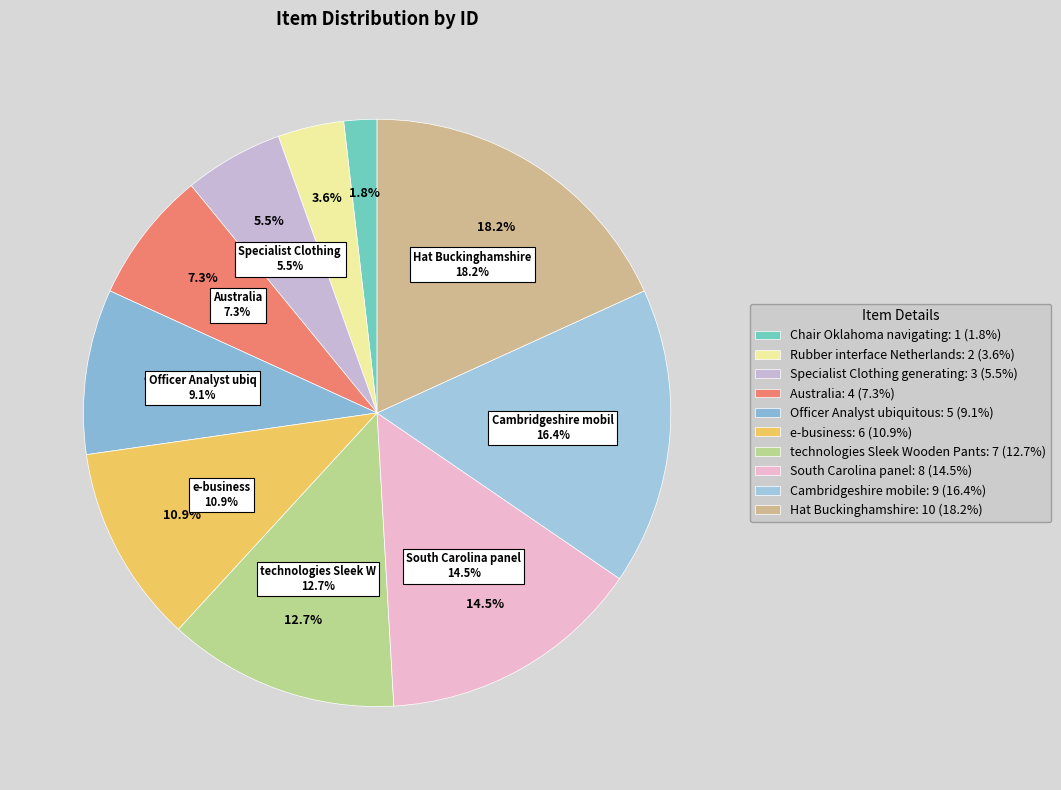

To the nearest percent, what is the combined percentage of South Carolina panel and Rubber interface Netherlands?

18%